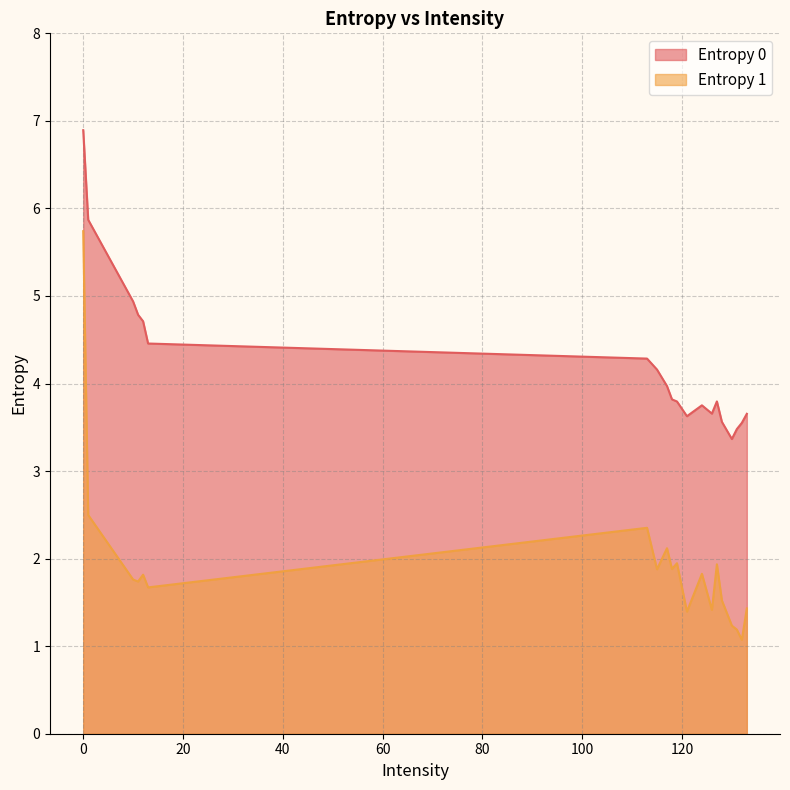

What is the label of the 13th point from the right?

115